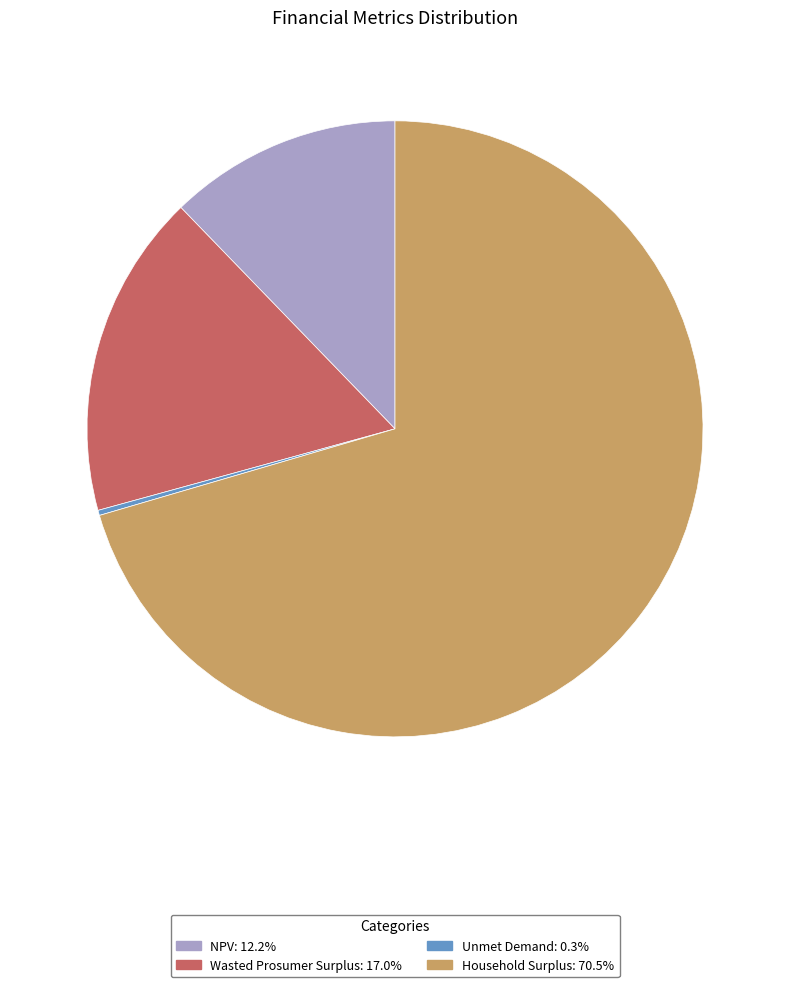

Which has a higher value, NPV or Household Surplus?

Household Surplus